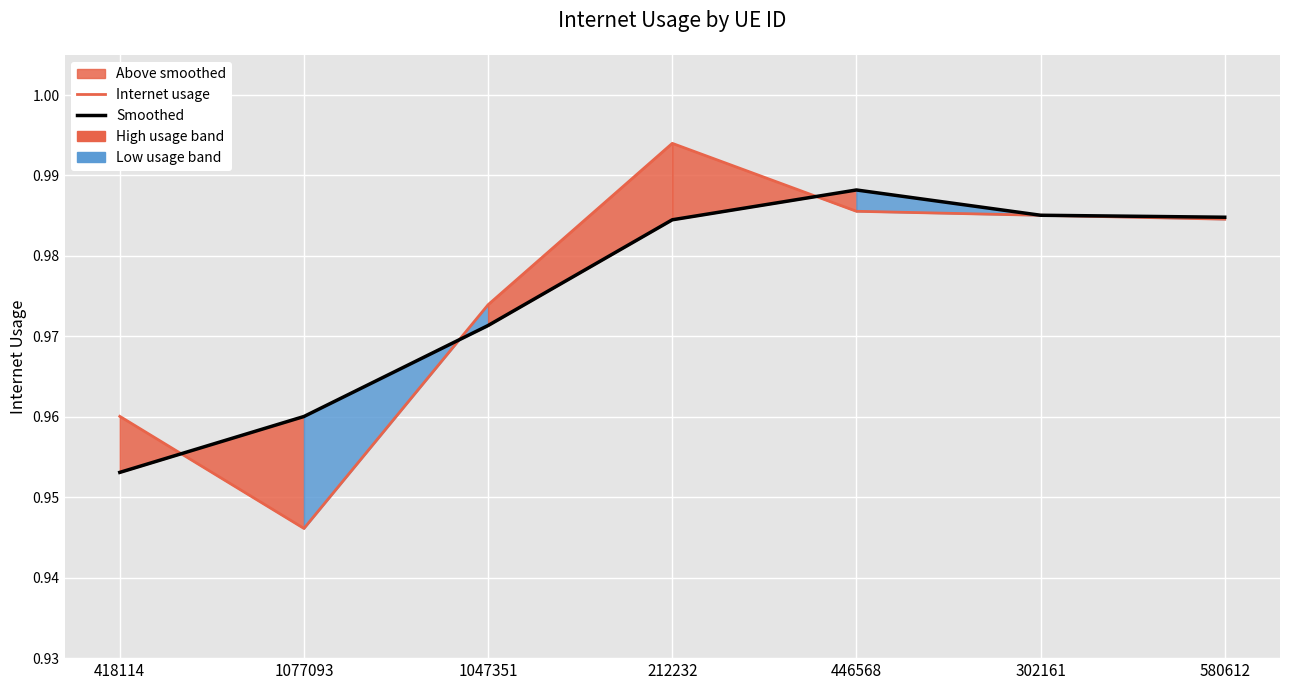

Reading right to left, what are all the values shown in this chart?

Internet usage: 580612=1.0	302161=1.0	446568=1.0	212232=1.0	1047351=1.0	1077093=0.9	418114=1.0
Smoothed: 580612=1.0	302161=1.0	446568=1.0	212232=1.0	1047351=1.0	1077093=1.0	418114=1.0